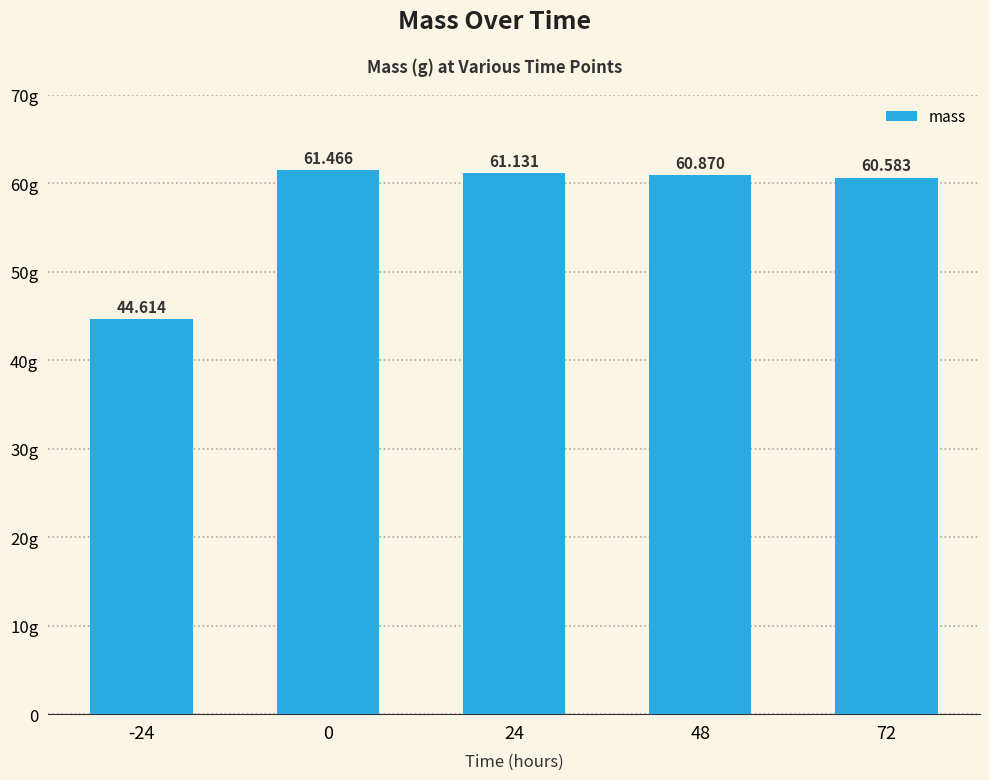

What is the value of the 3rd bar from the left?

61.1